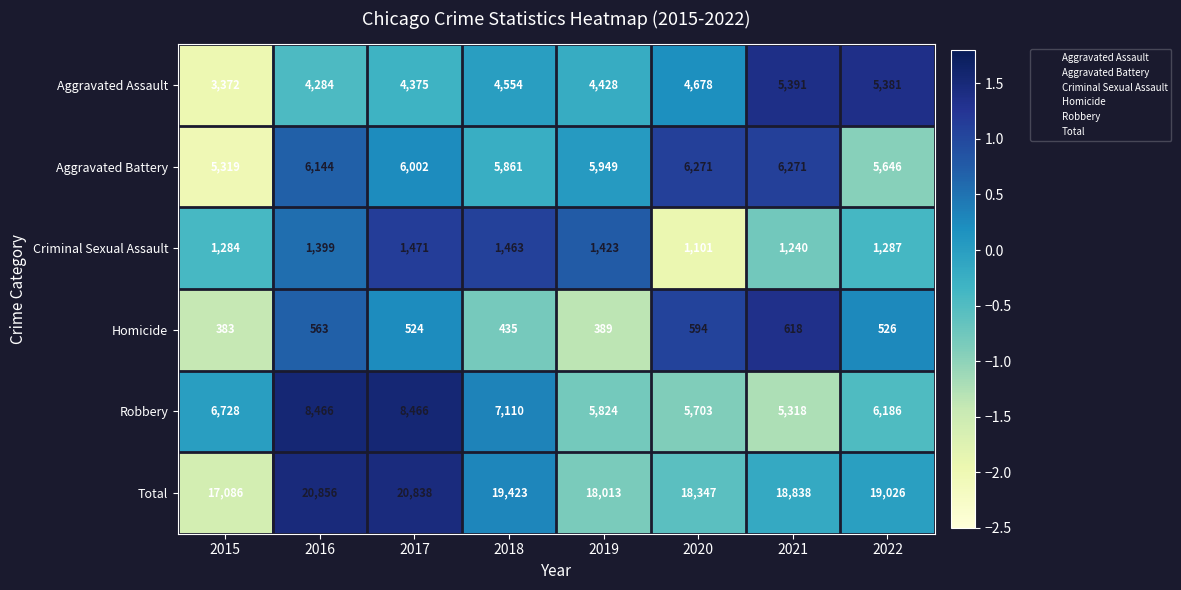

How many values in the Aggravated Assault series are below 4554?

4